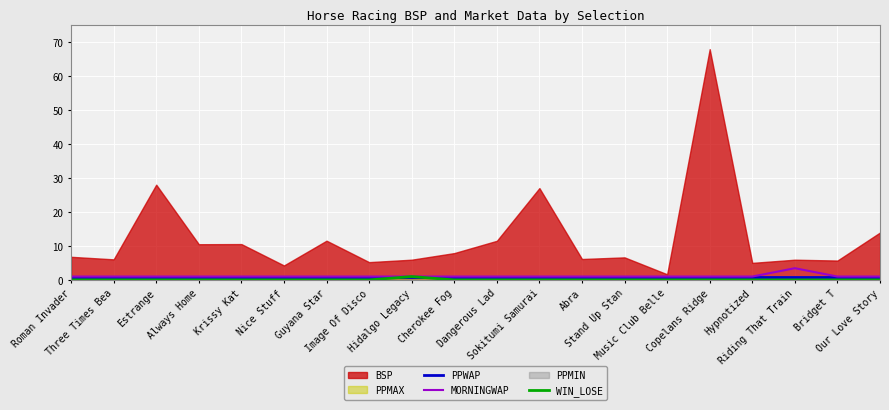

True or false: WIN_LOSE and PPWAP intersect in this chart.

False